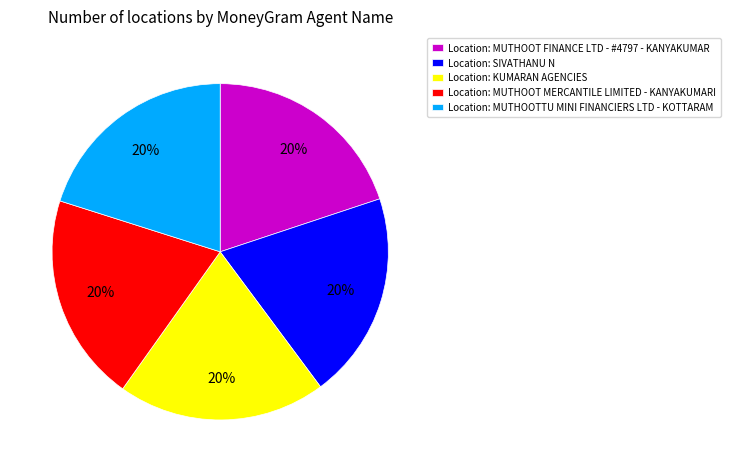

To the nearest percent, what is the average slice percentage?

20%